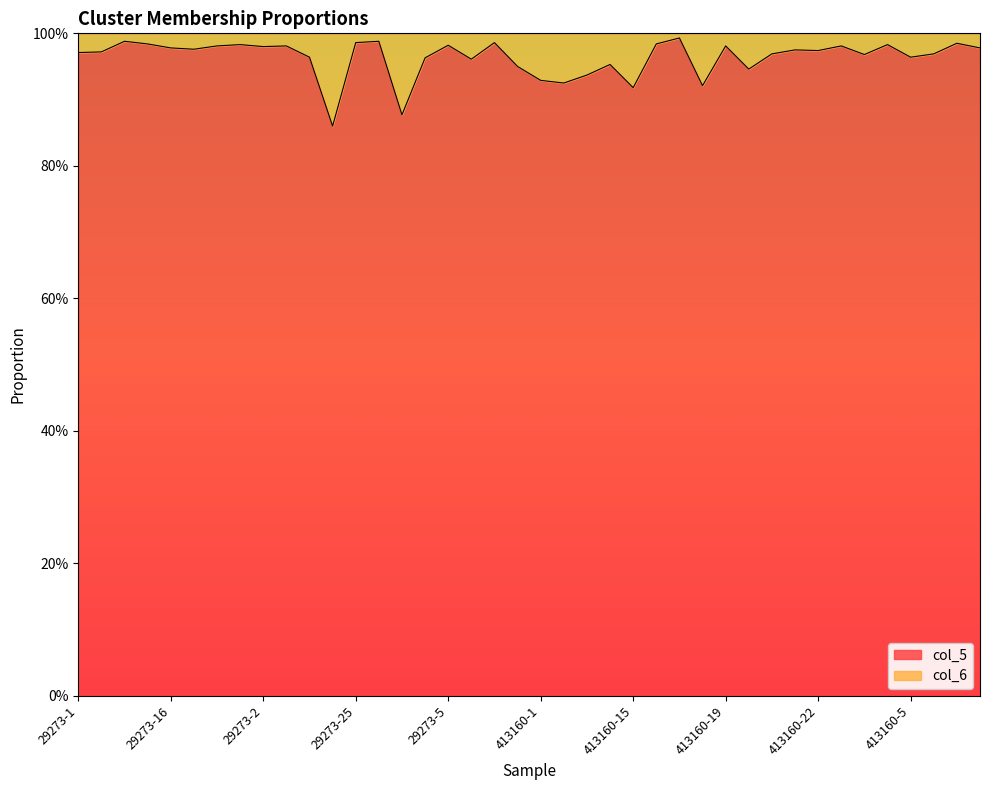

Rank the categories by value from highest to lowest.

413160-17, 29273-11, 29273-26, 29273-25, 29273-8, 413160-8, 29273-15, 413160-16, 29273-19, 413160-3, 29273-5, 29273-18, 29273-20, 413160-19, 413160-23, 29273-2, 29273-16, 413160-9, 29273-17, 413160-21, 413160-22, 29273-10, 29273-1, 413160-20, 413160-7, 413160-24, 29273-22, 413160-5, 29273-4, 29273-7, 413160-13, 29273-9, 413160-2, 413160-12, 413160-1, 413160-10, 413160-18, 413160-15, 29273-3, 29273-24